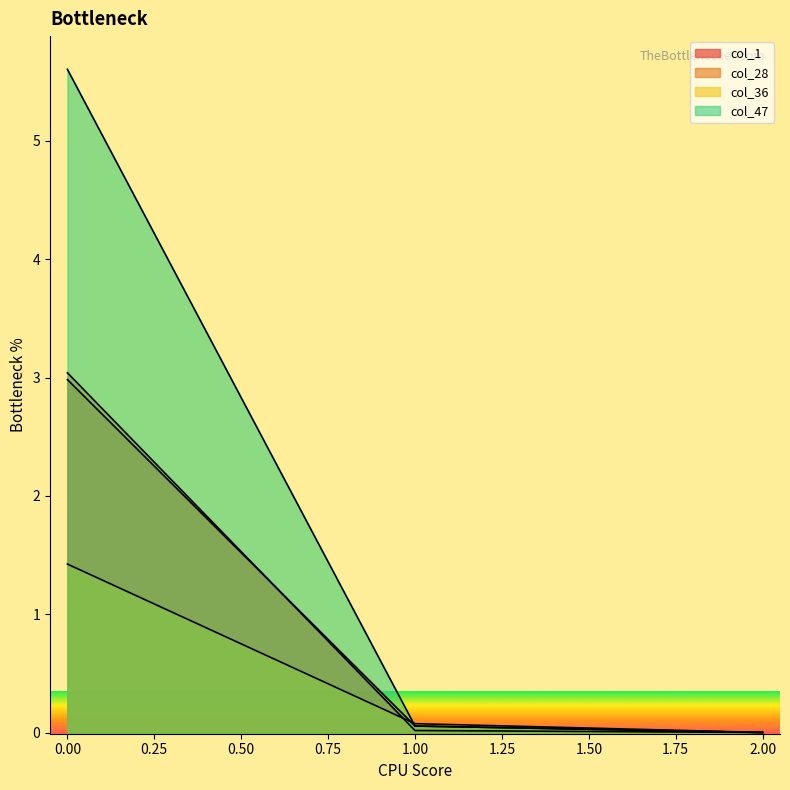

What is the difference between the col_47 values at 0 and 2?

5.6